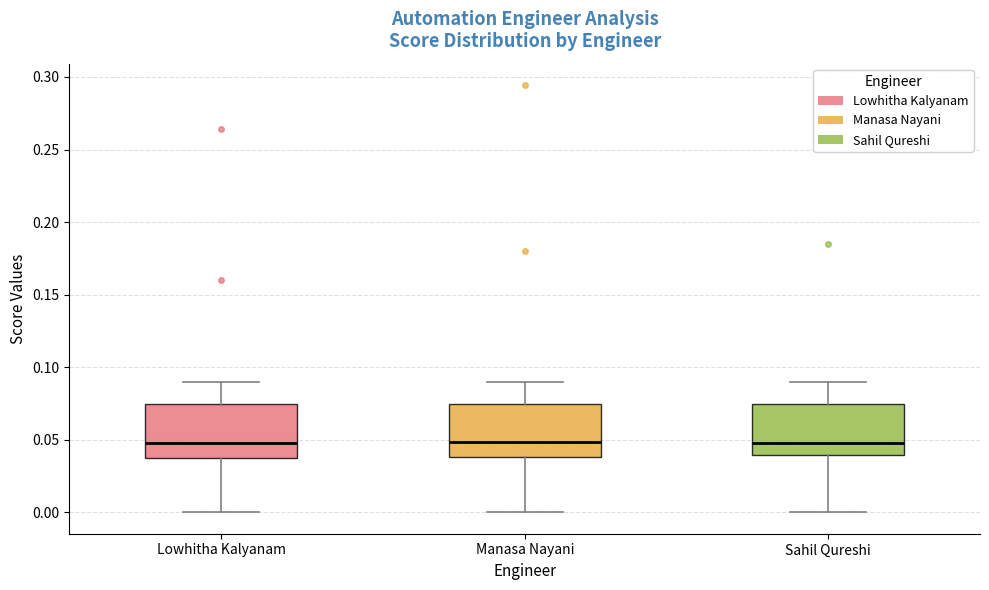

Reading left to right, transcribe this box plot: for each box, give where its median line is, the range the box spans, and where its two whiskers end, as read against the y-axis. The values are not printed on the chart, so give them approximately, as read against the axis.

Lowhitha Kalyanam: median 0.050, box 0.040 to 0.075, whiskers 0.000 to 0.090
Manasa Nayani: median 0.050, box 0.040 to 0.075, whiskers 0.000 to 0.090
Sahil Qureshi: median 0.050, box 0.040 to 0.075, whiskers 0.000 to 0.090